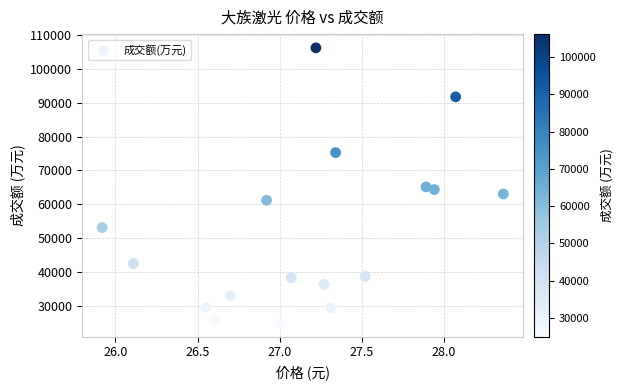

What is the range of Y values (max minus min)?

81272